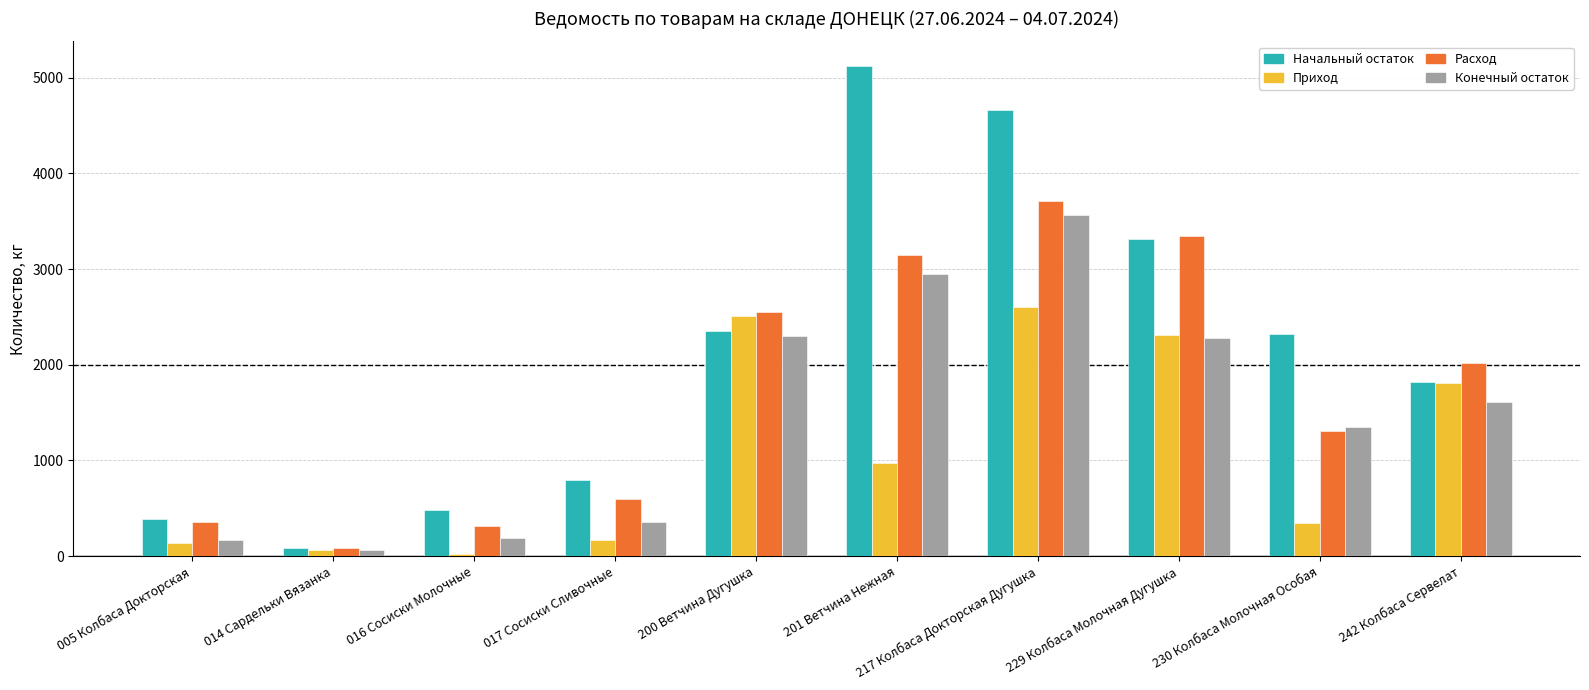

Which series has the widest spread of values?

Начальный остаток